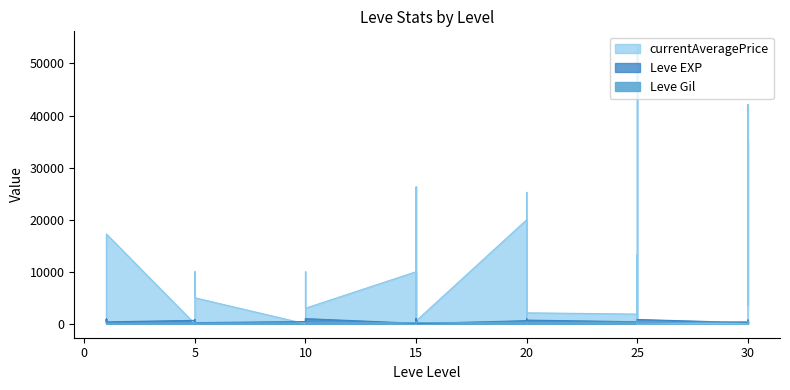

What is the maximum value for currentAveragePrice?

53499